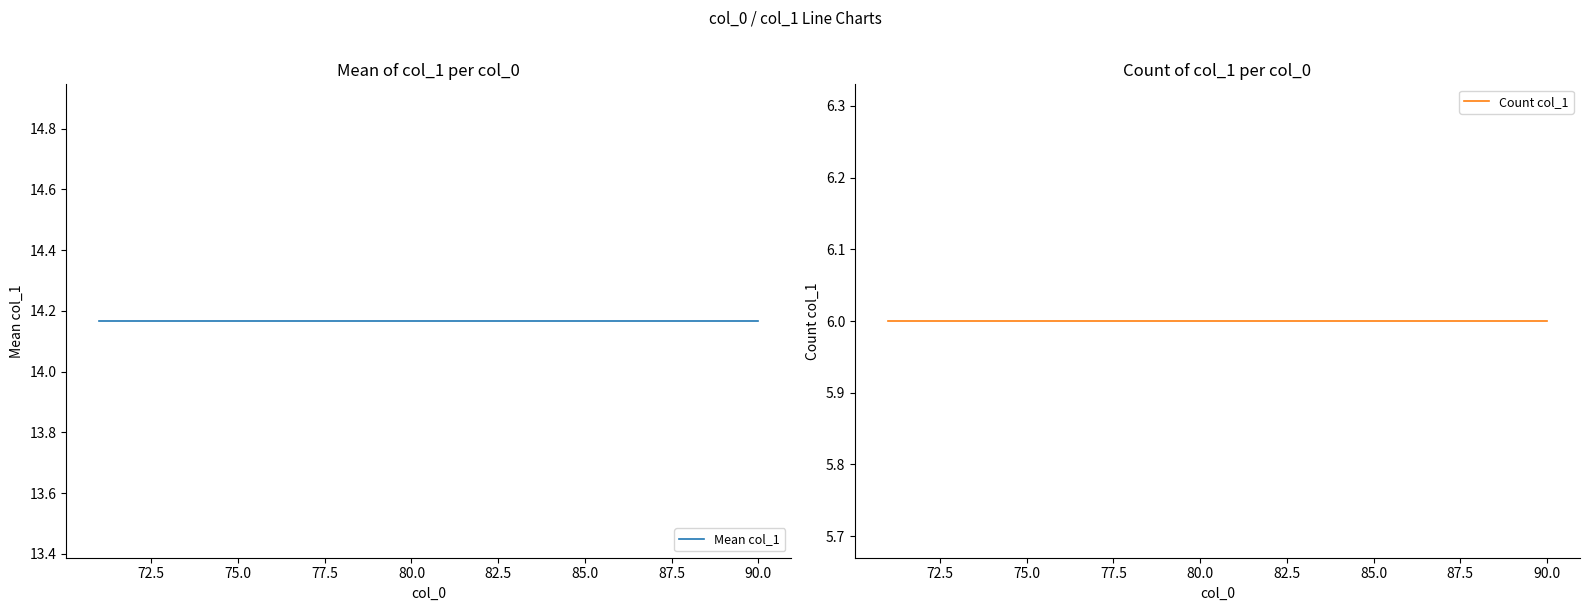

List the series in order of their peak value, lowest first.

Count col_1, Mean col_1